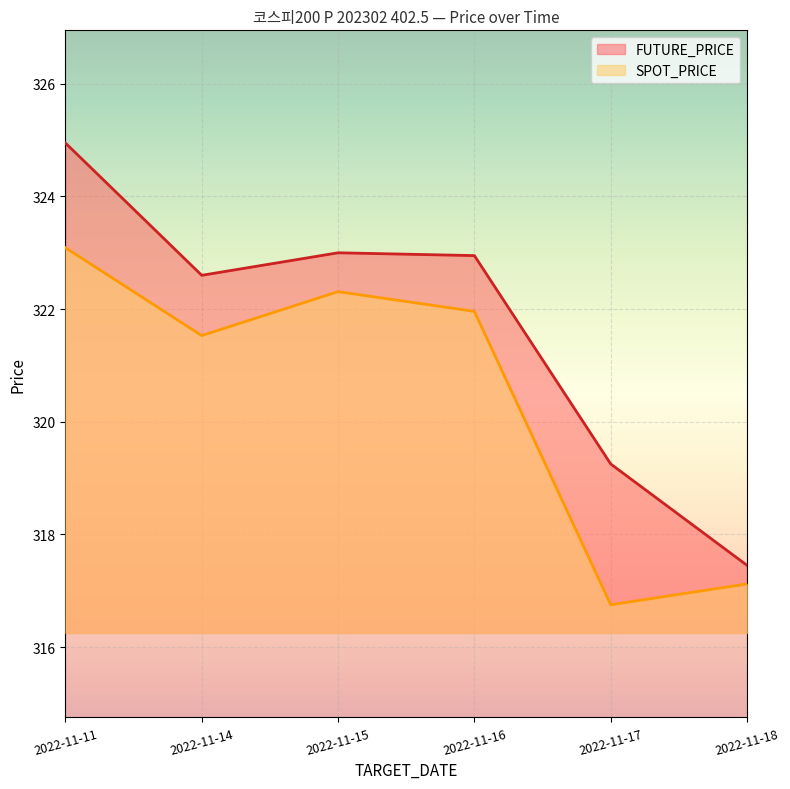

Reading left to right, extract all data points from this chart.

FUTURE_PRICE: 324.9	322.6	323.0	322.9	319.2	317.4
SPOT_PRICE: 323.1	321.5	322.3	322.0	316.8	317.1